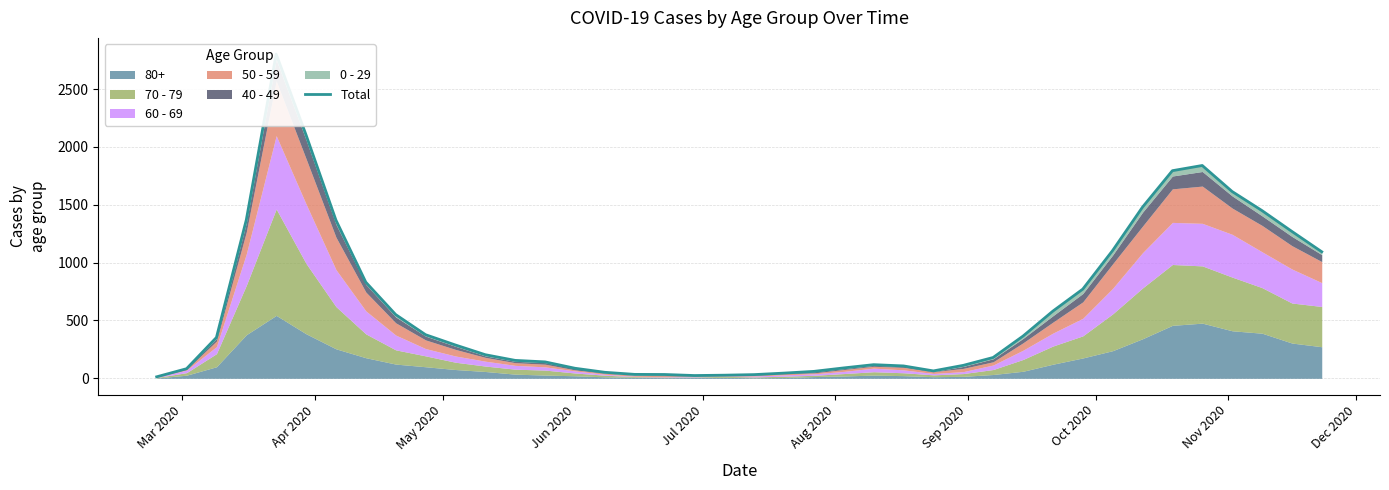

How many lines are shown in the chart?

1